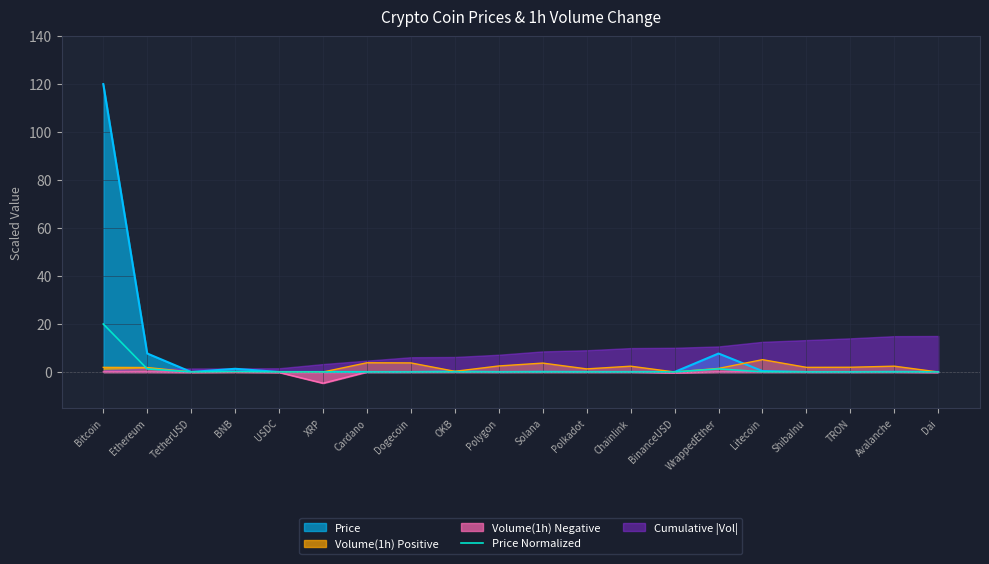

Is it true that Volume(1h) Negative equals 0.0 at Polygon?

True